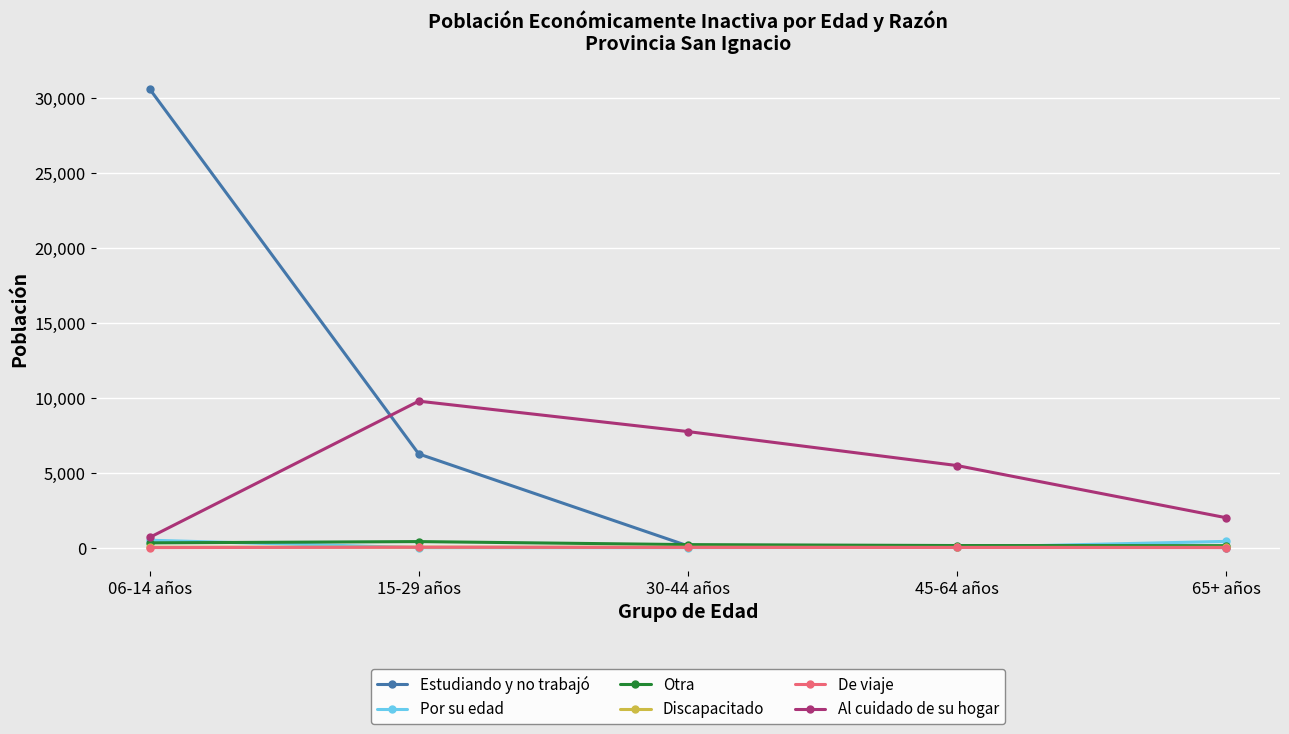

At which category is the sum across all series the highest?

06-14 años